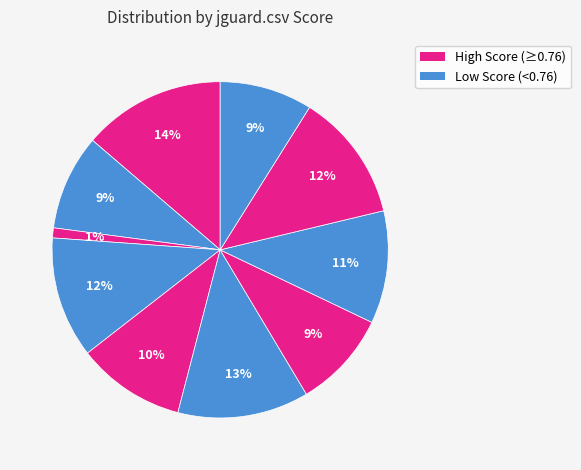

How many segments does this pie chart have?

10